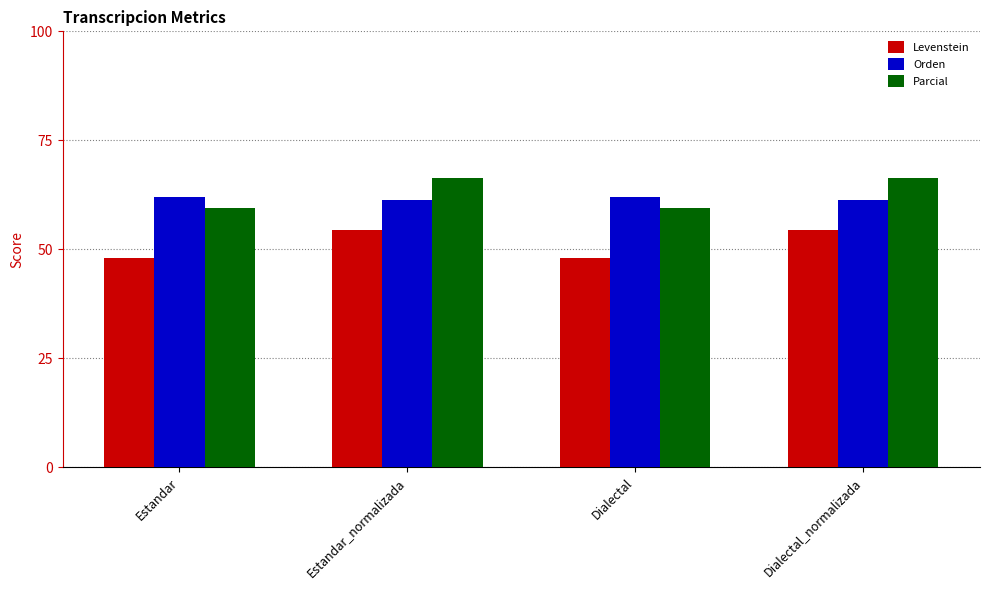

Reading right to left, what are all the values shown in this chart?

Levenstein: Dialectal_normalizada=54.5	Dialectal=48.0	Estandar_normalizada=54.5	Estandar=48.0
Orden: Dialectal_normalizada=61.4	Dialectal=62.0	Estandar_normalizada=61.4	Estandar=62.0
Parcial: Dialectal_normalizada=66.3	Dialectal=59.6	Estandar_normalizada=66.3	Estandar=59.6